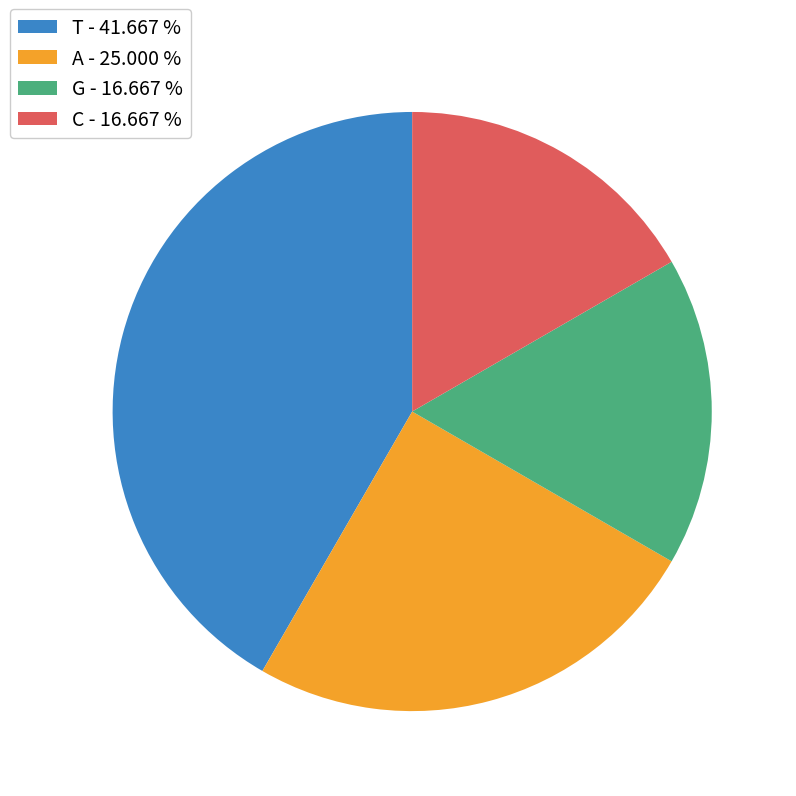

Is there a majority slice in this chart?

No